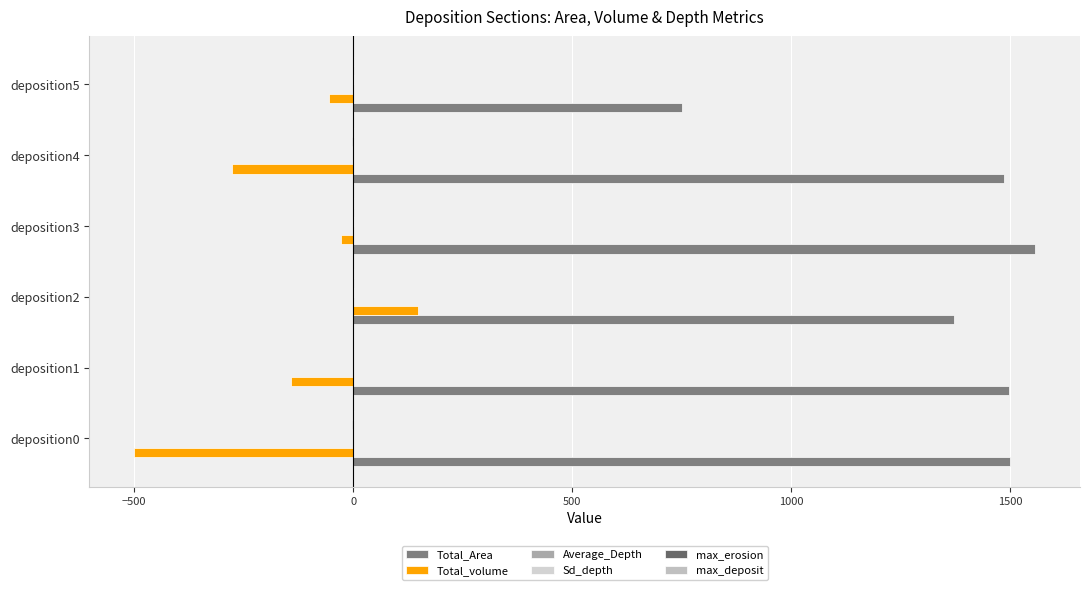

What is the maximum value shown in the chart?

1555.9